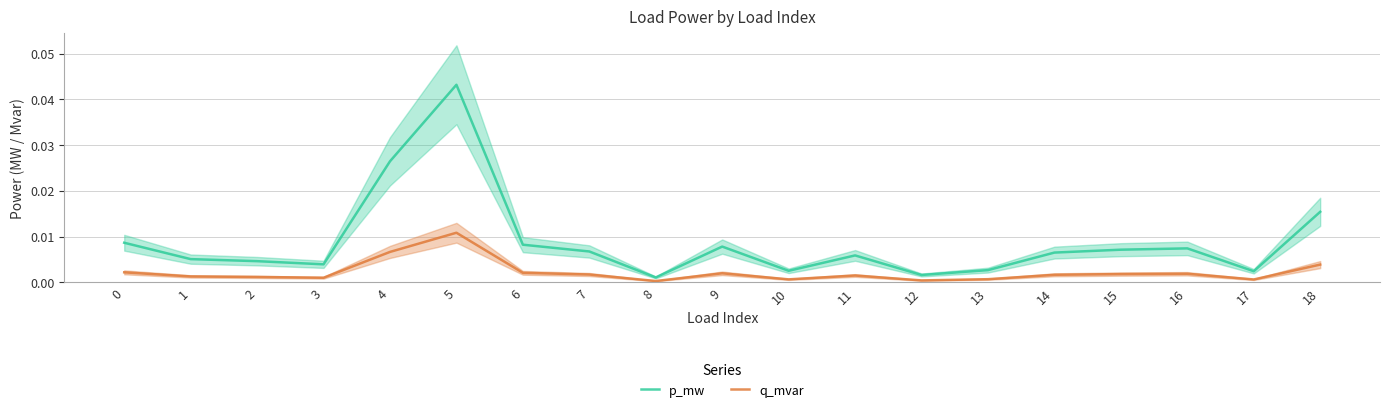

Is the value of q_mvar at 9 greater than the value of p_mw at 0?

No